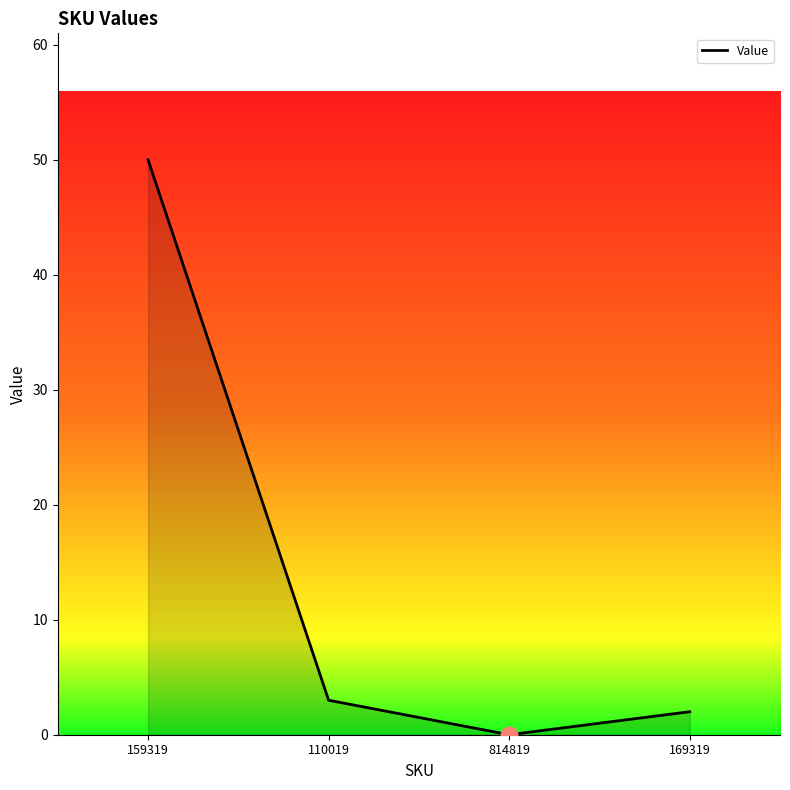

How many distinct data groups are displayed?

1